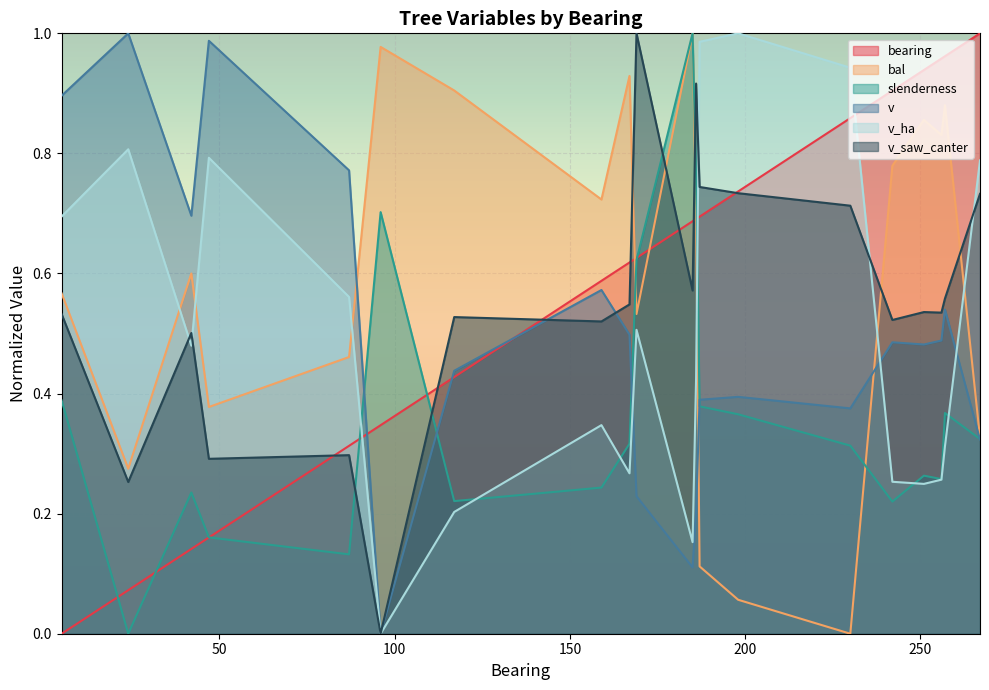

Rank the series at 185 from lowest to highest value.

v, v_ha, v_saw_canter, bearing, bal, slenderness